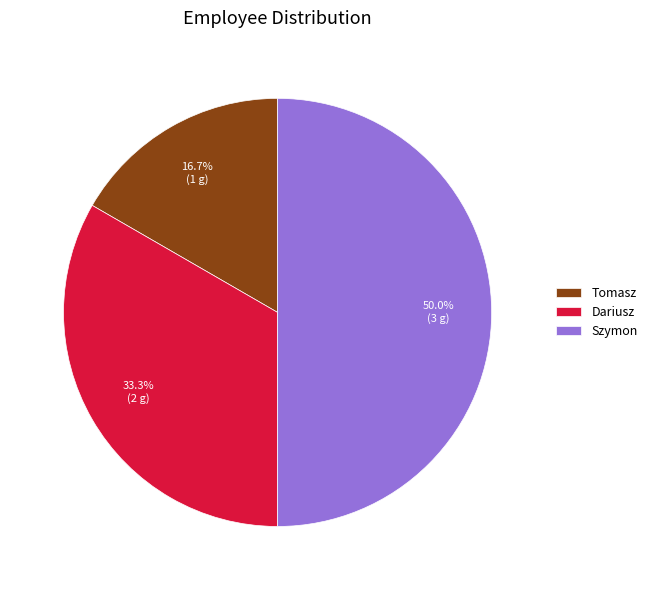

Approximately how many times larger is the value at Szymon compared to Tomasz?

3.0